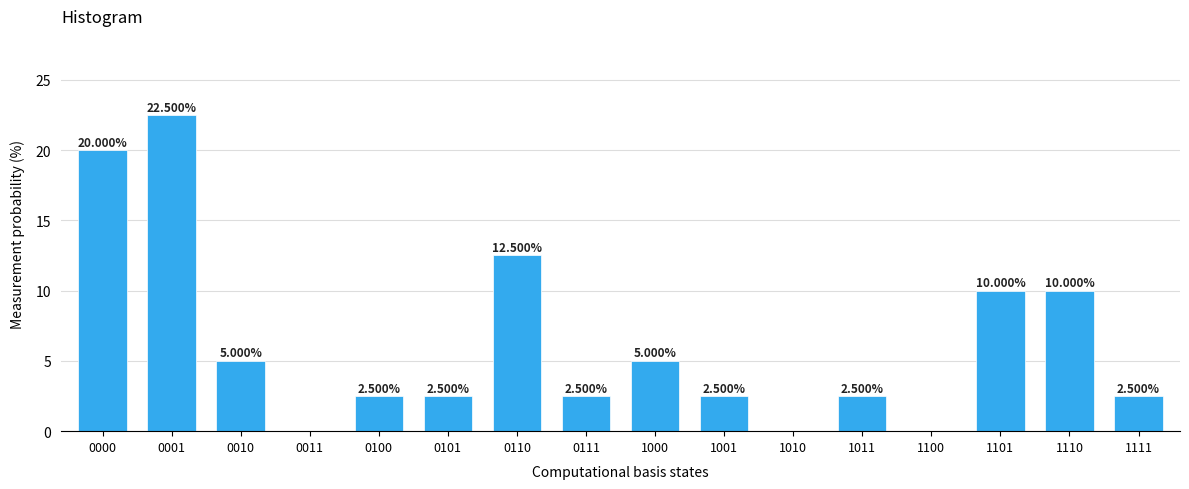

Approximately how many times larger is the value at 1011 compared to 0111?

1.0